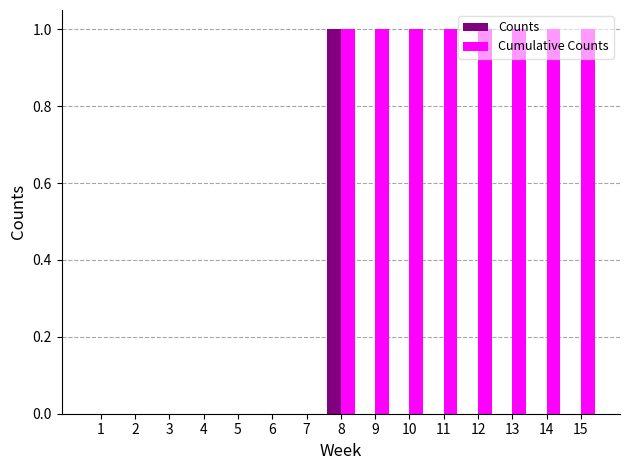

How many data points does each series have?

15